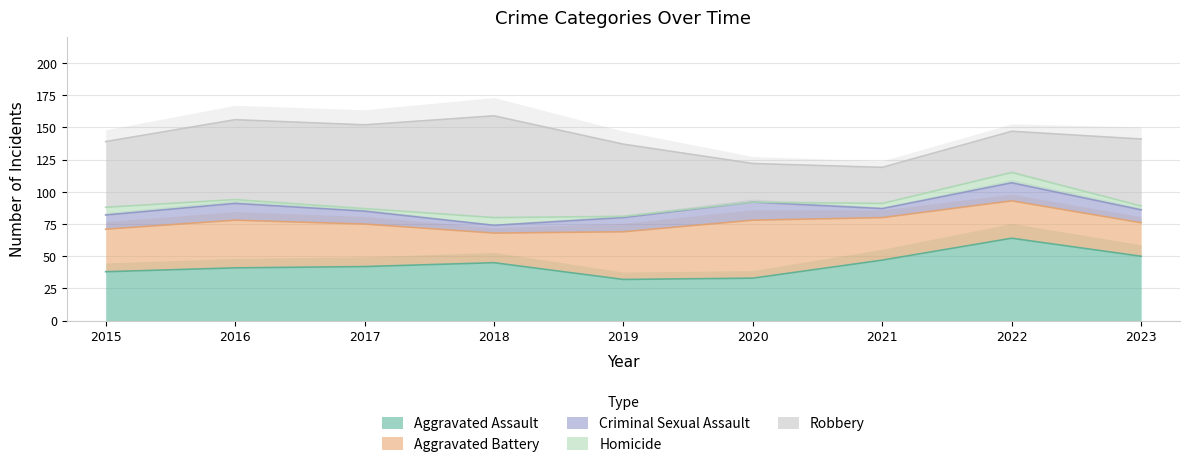

The value of Criminal Sexual Assault at 2023 is 10. True or false?

True